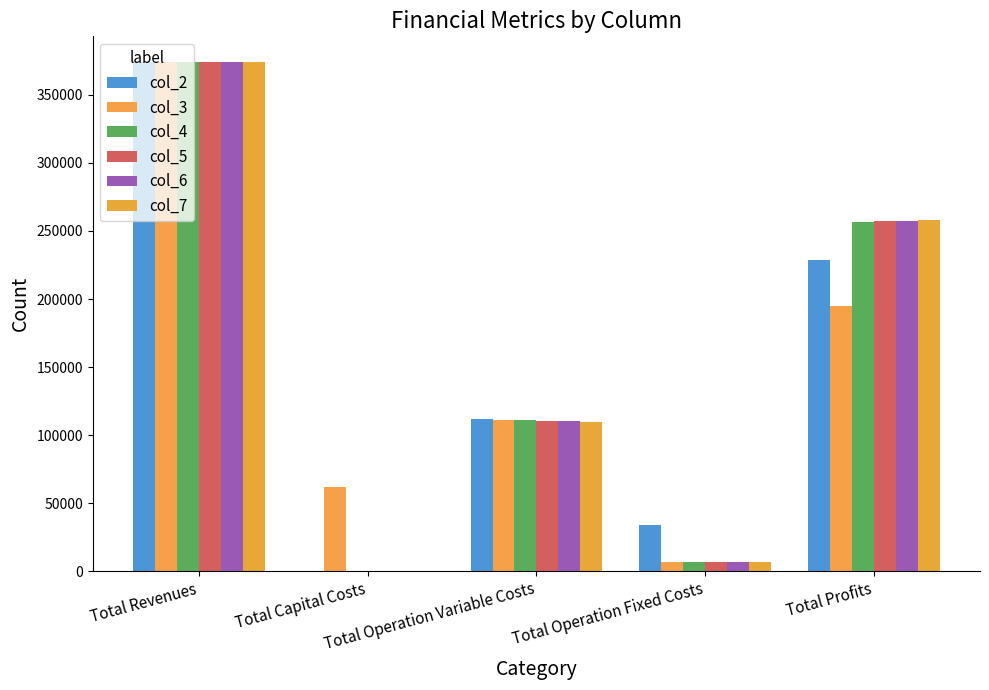

Which category has the lowest value in the col_6 series?

Total Capital Costs